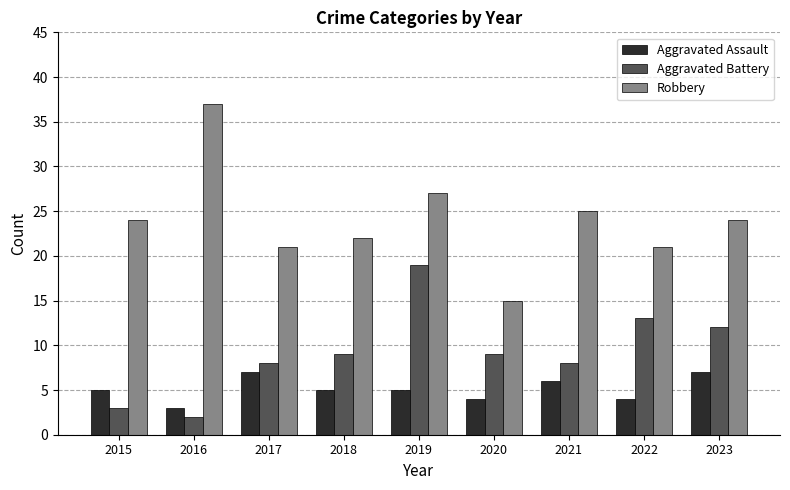

What is the total value across all series at 2023?

43